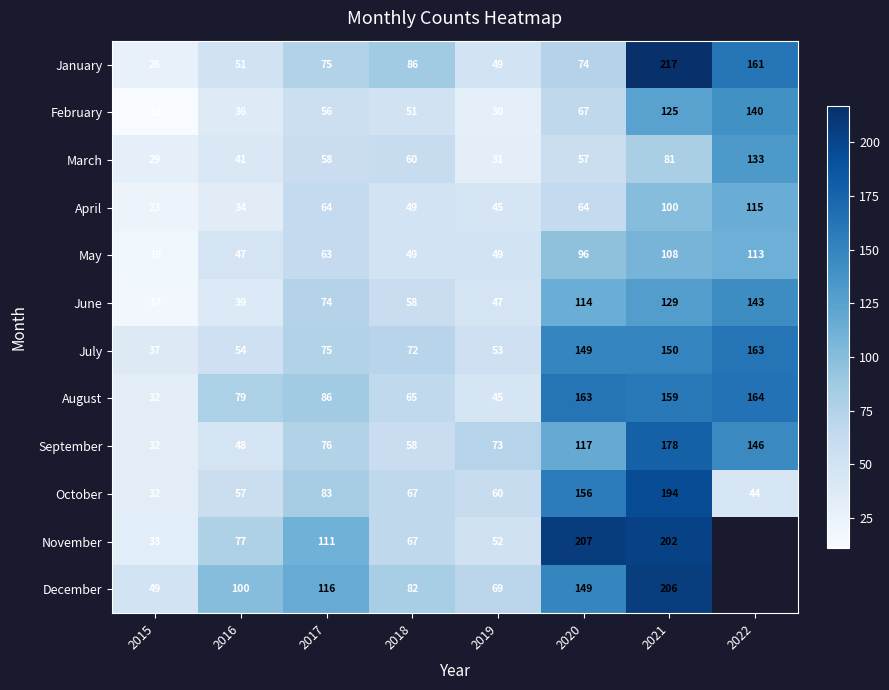

Is the value of December at 2019 greater than the value of March at 2018?

Yes